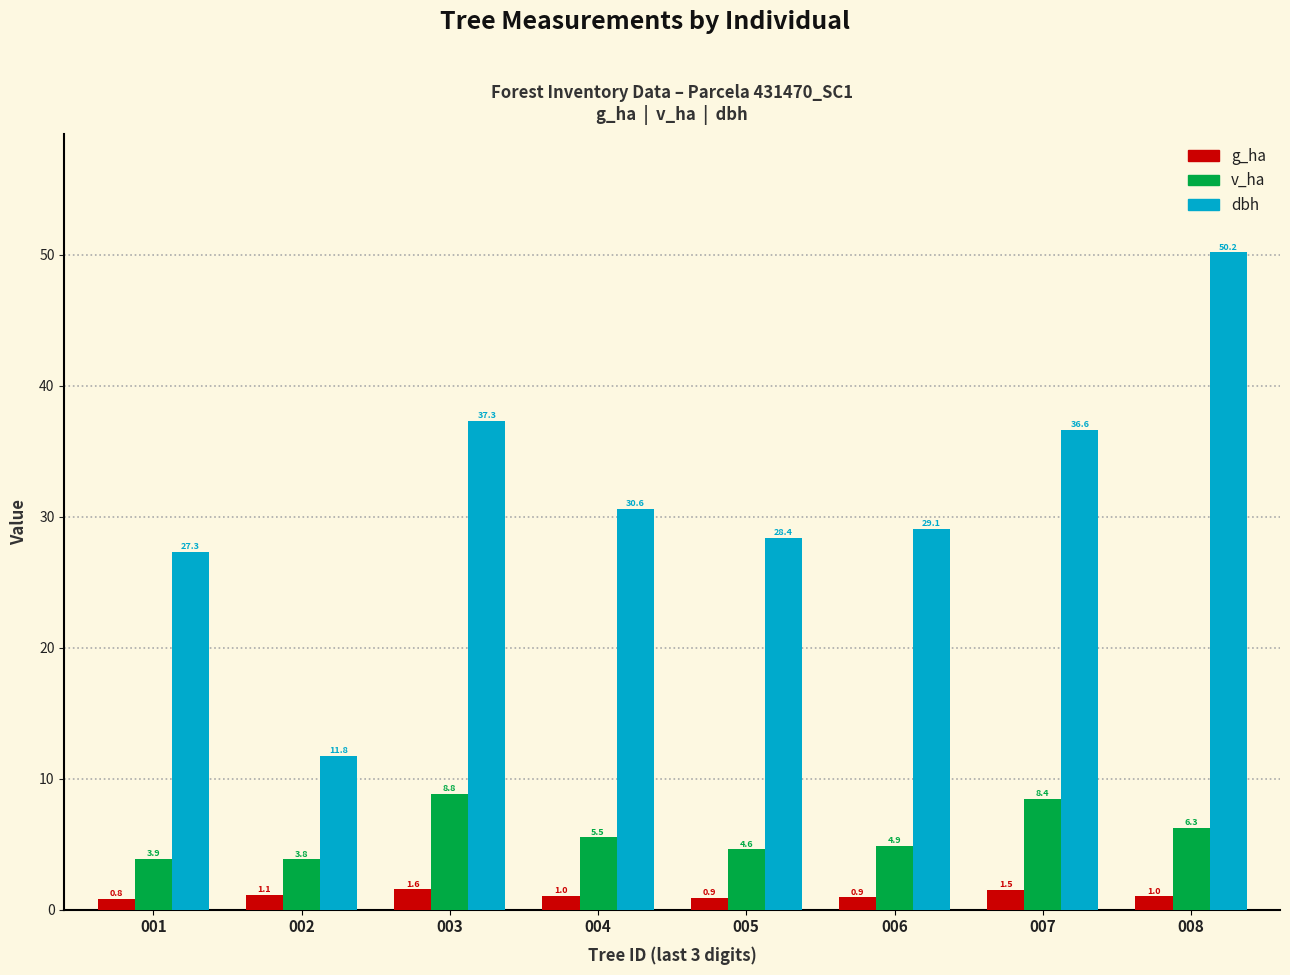

What is the total value across all series at 008?

57.5